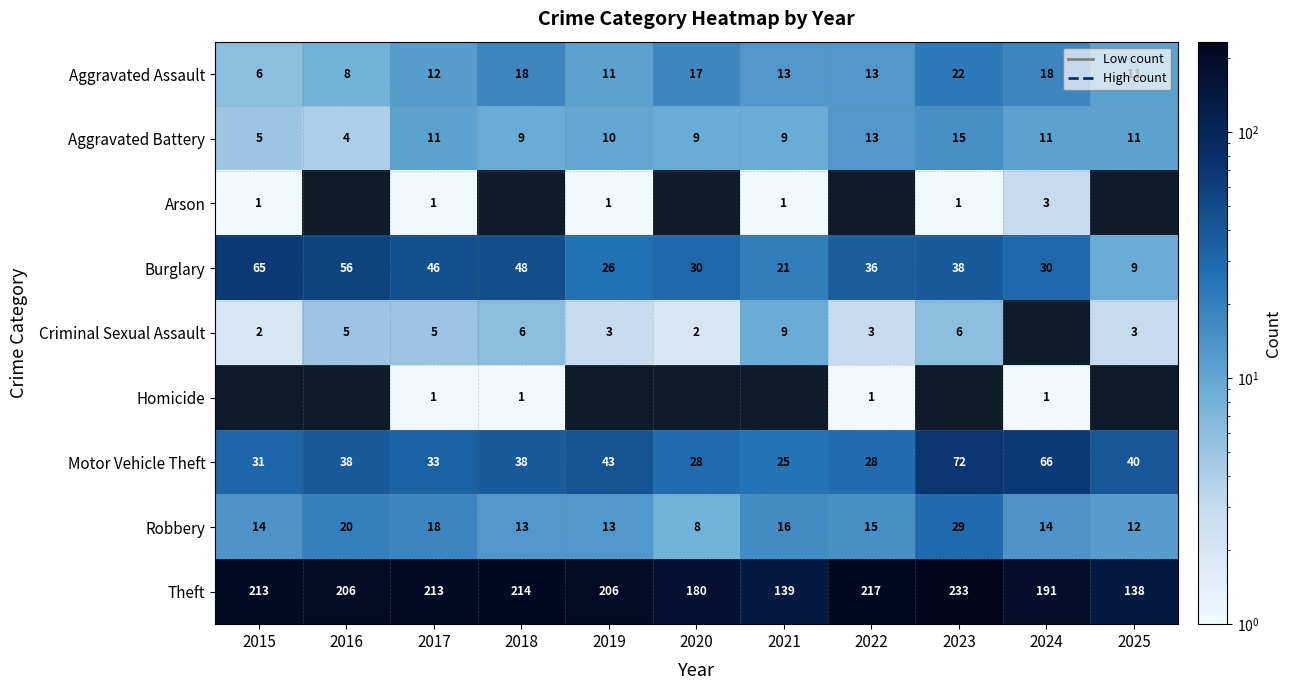

Rank the categories by Robbery value from lowest to highest.

2020, 2025, 2018, 2019, 2015, 2024, 2022, 2021, 2017, 2016, 2023